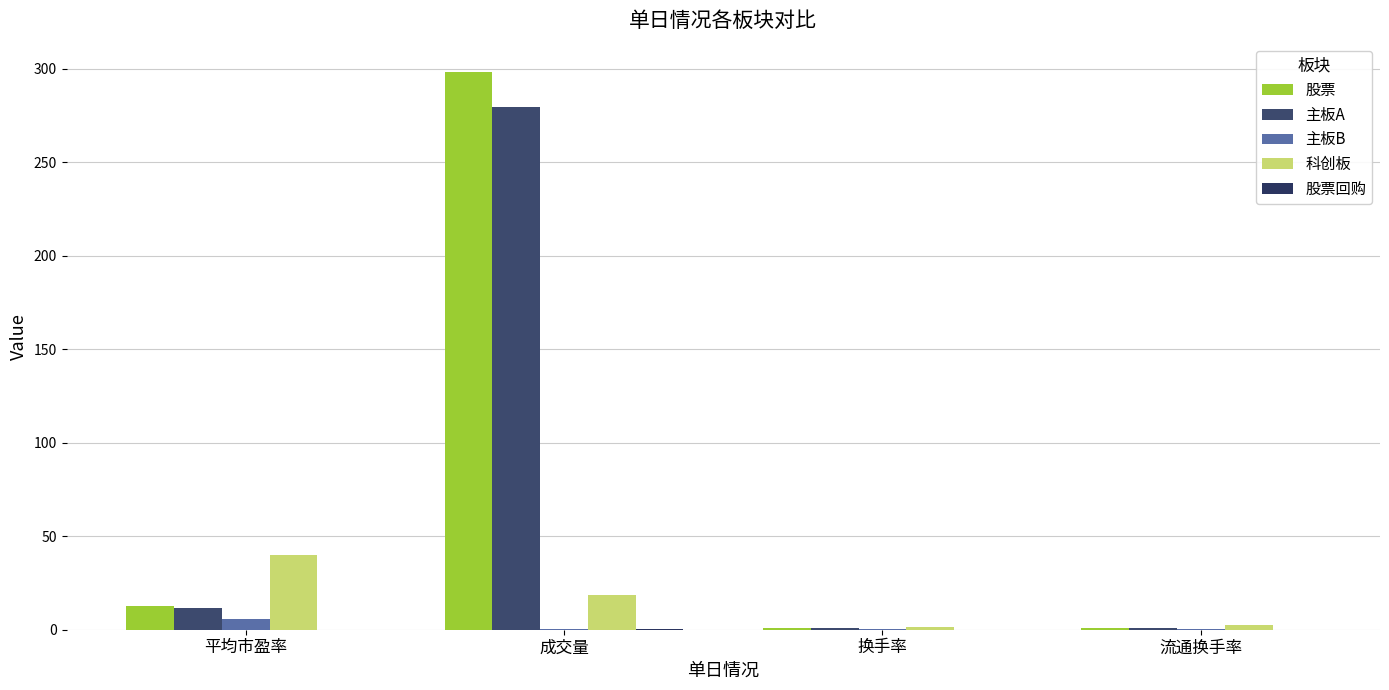

Is the value of 科创板 at 换手率 greater than the value of 主板B at 流通换手率?

Yes